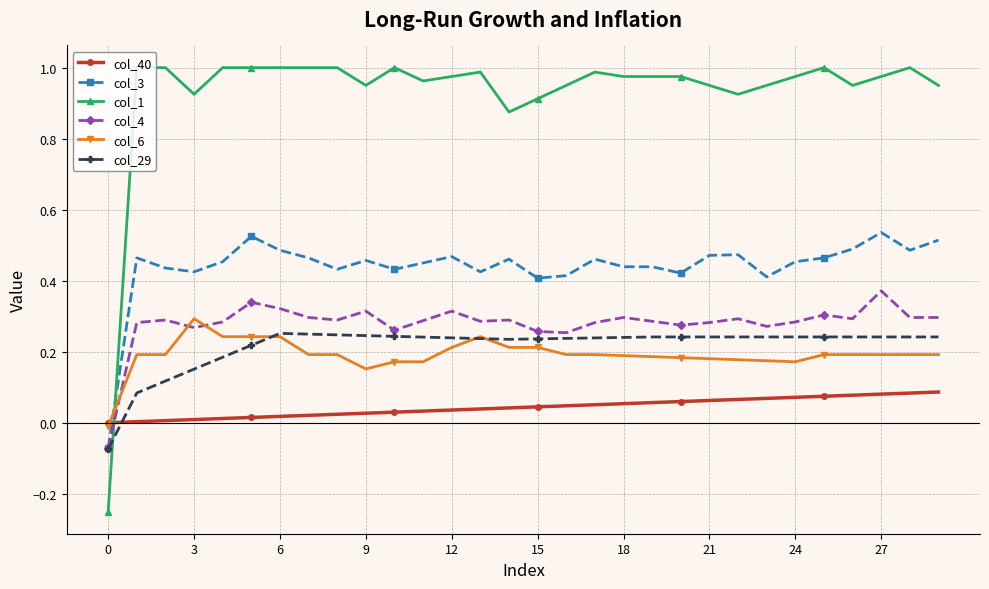

Which series has the largest range (max minus min)?

col_1